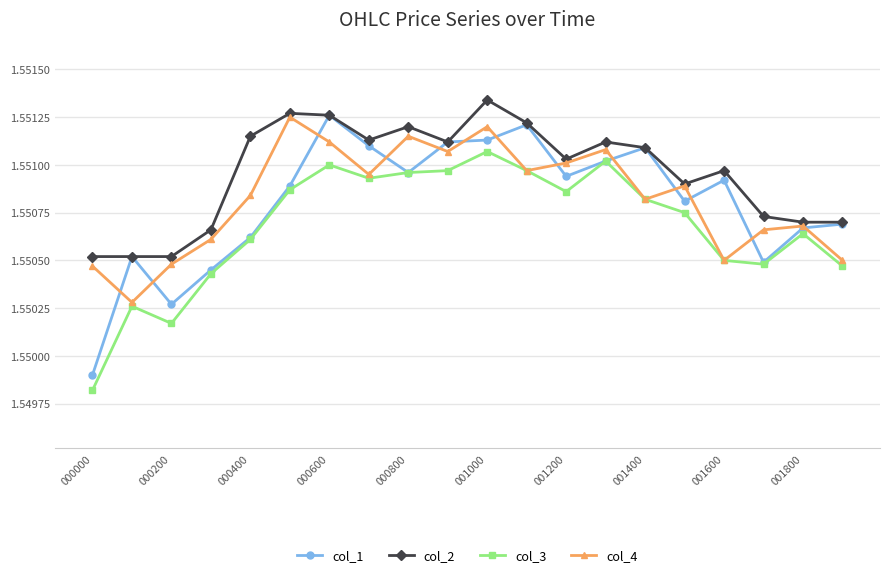

Count the col_1 values in the range 1 to 2.

20